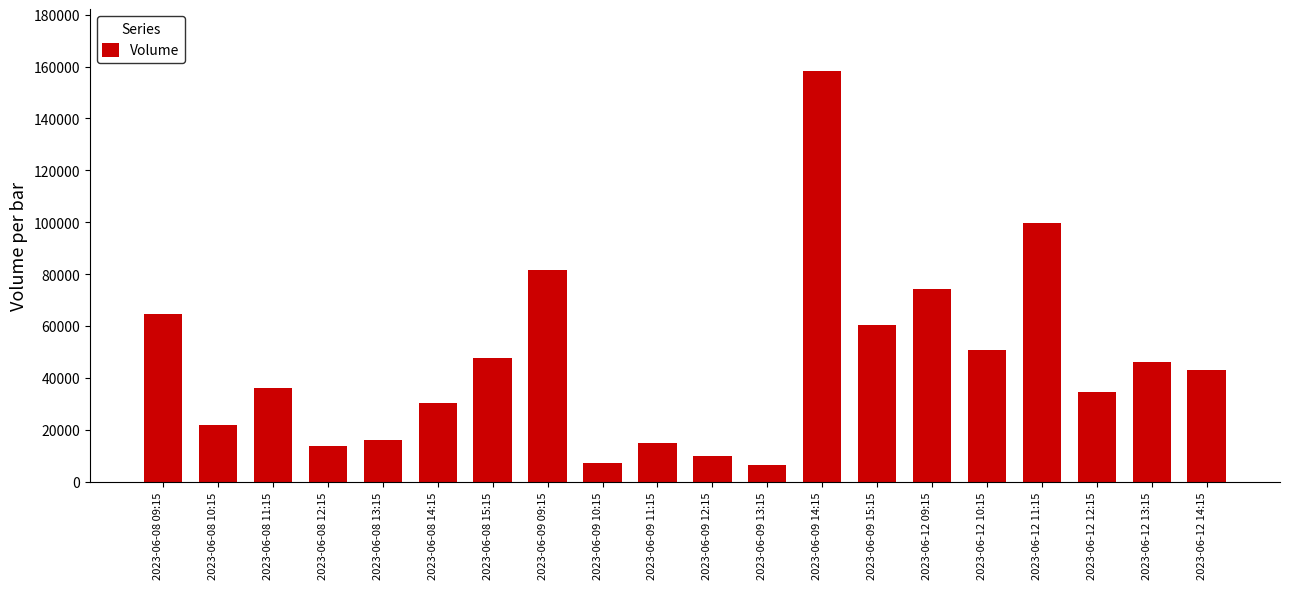

What is the sum of all values?

918758